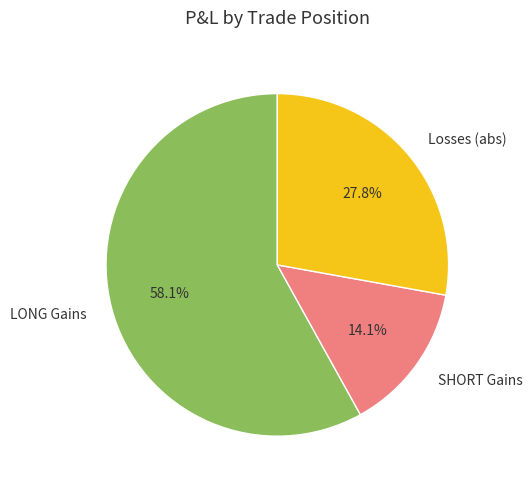

What percentage is NOT represented by SHORT Gains?

85.9%